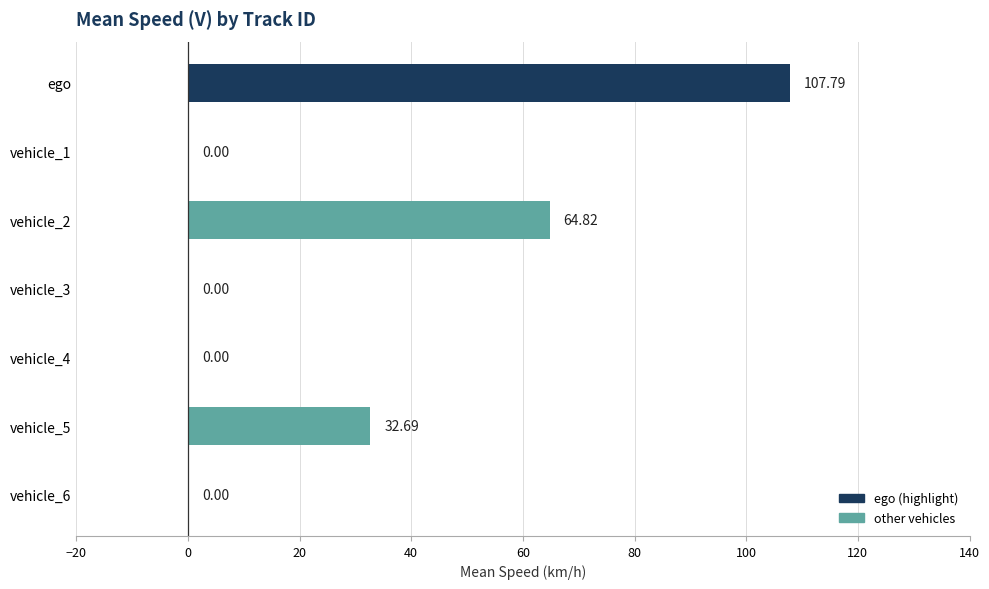

What is the change in value from vehicle_3 to ego?

+107.8